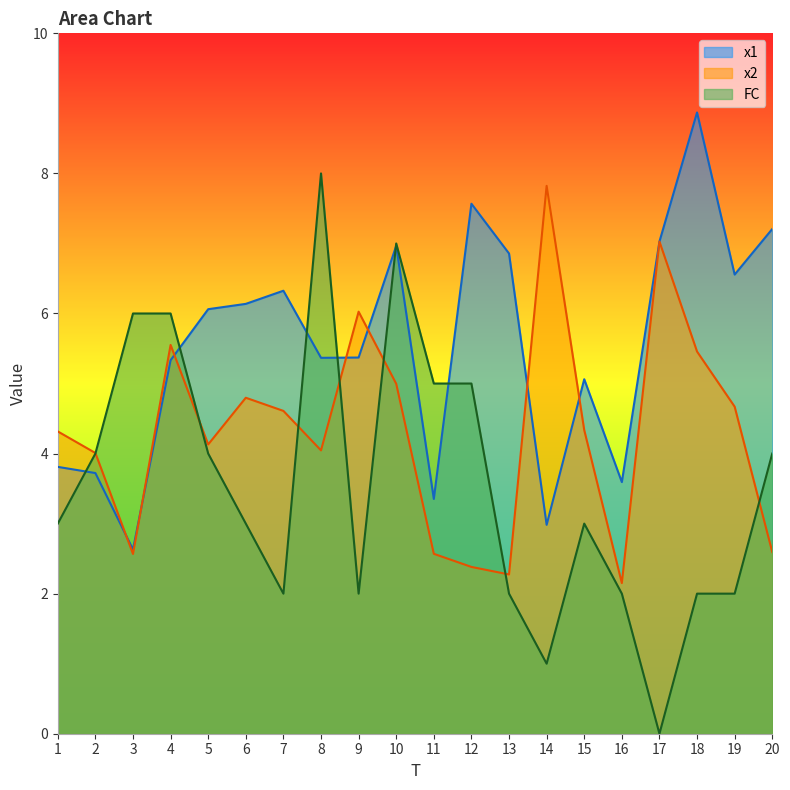

What are all the series names shown in the legend?

x1, x2, FC